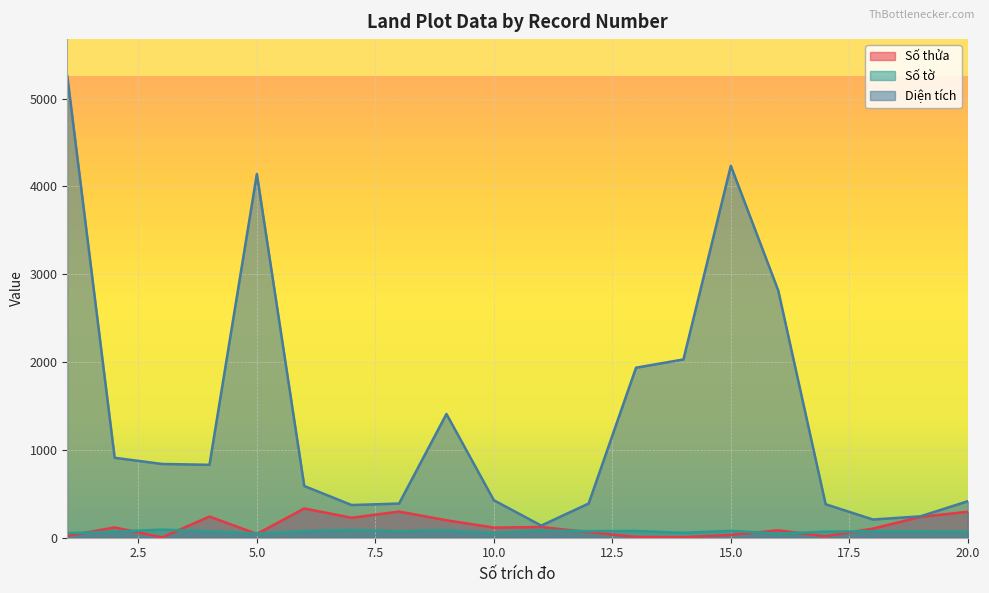

Reading right to left, what are all the values shown in this chart?

Số thửa: 296.0	237.0	104.0	16.0	84.0	32.0	6.0	9.0	64.0	122.0	115.0	199.0	298.0	227.0	333.0	43.0	241.0	4.0	117.0	21.0
Số tờ: 70.0	73.0	75.0	69.0	47.0	78.0	56.0	77.0	75.0	84.0	51.0	84.0	74.0	87.0	75.0	46.0	73.0	92.0	69.0	51.0
Diện tích: 415.7	243.5	207.1	381.3	2815.4	4235.0	2030.0	1936.0	389.5	138.0	426.7	1409.1	388.8	372.2	588.8	4142.2	830.0	840.0	910.0	5257.1